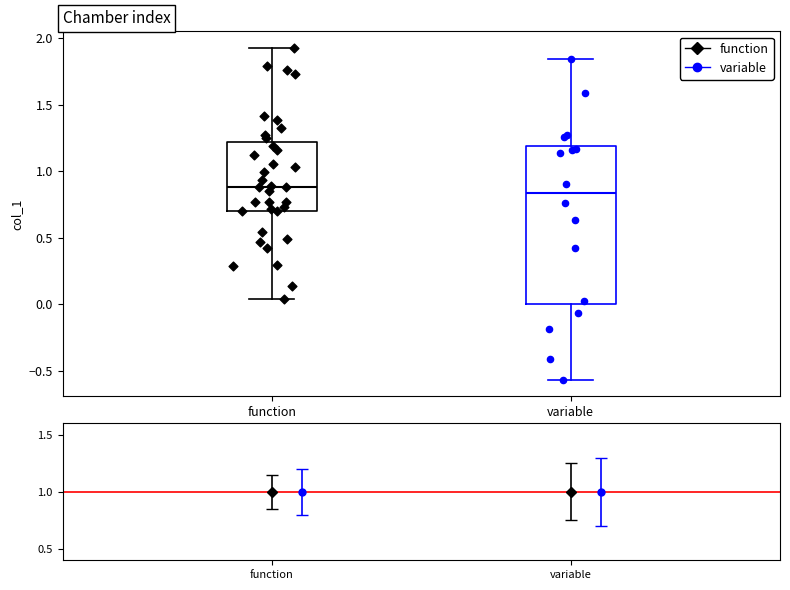

Reading left to right, transcribe this box plot: for each box, give where its median line is, the range the box spans, and where its two whiskers end, as read against the y-axis. The values are not printed on the chart, so give them approximately, as read against the axis.

function: median 0.90, box 0.70 to 1.20, whiskers 0.05 to 1.95
variable: median 0.85, box 0.00 to 1.20, whiskers -0.55 to 1.85